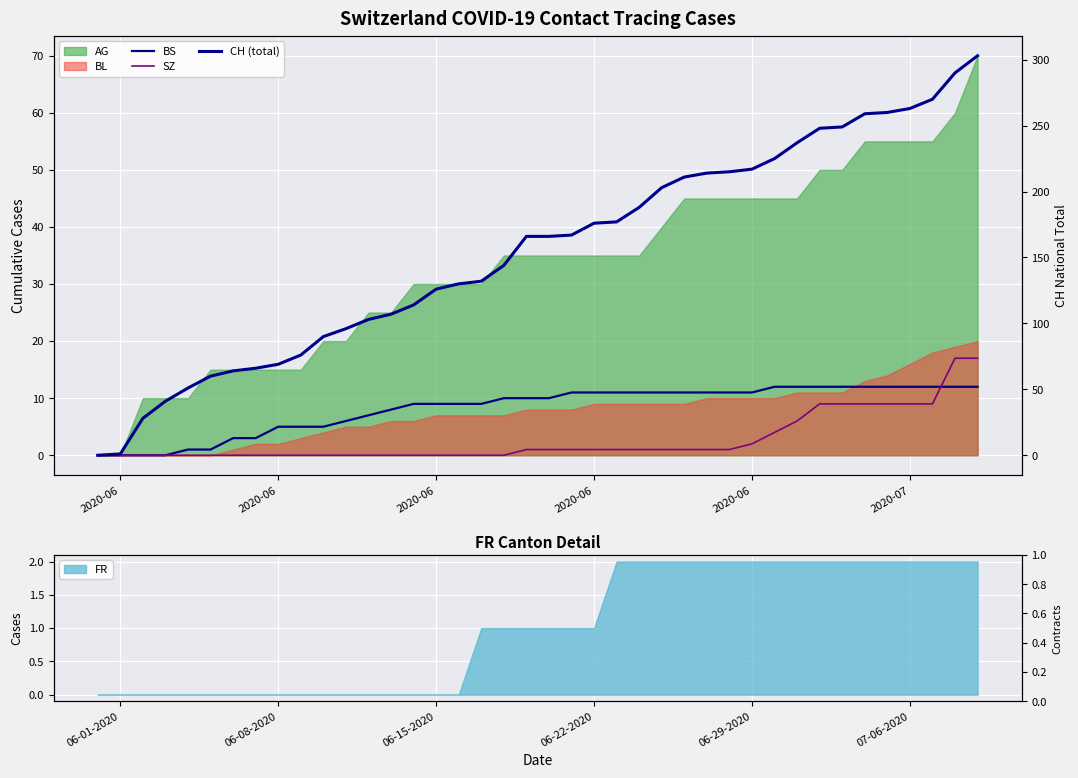

How many times do SZ and BS cross each other?

1